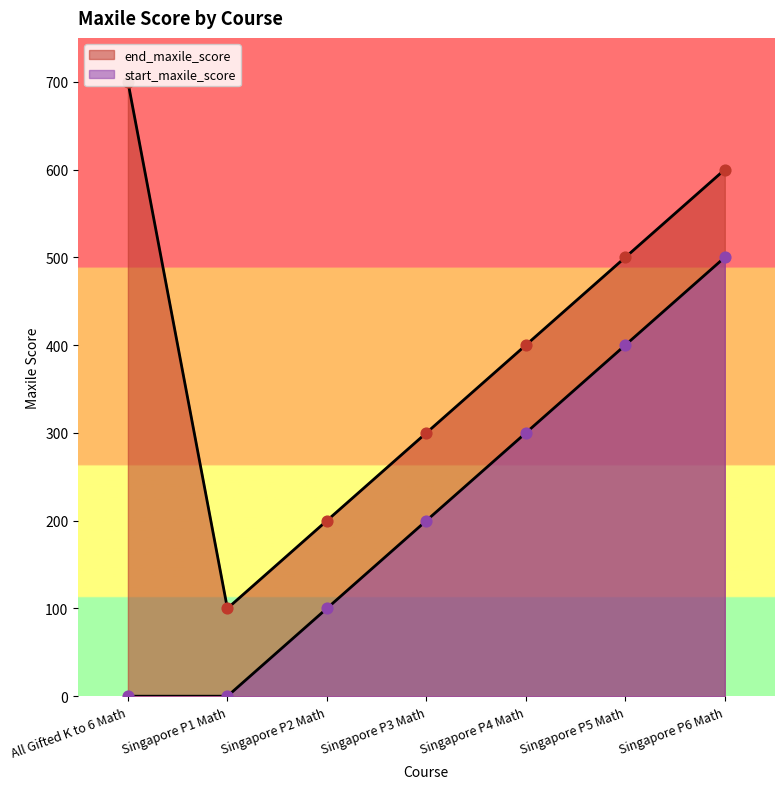

Is the value of start_maxile_score at Singapore P6 Math greater than the value of end_maxile_score at Singapore P4 Math?

Yes